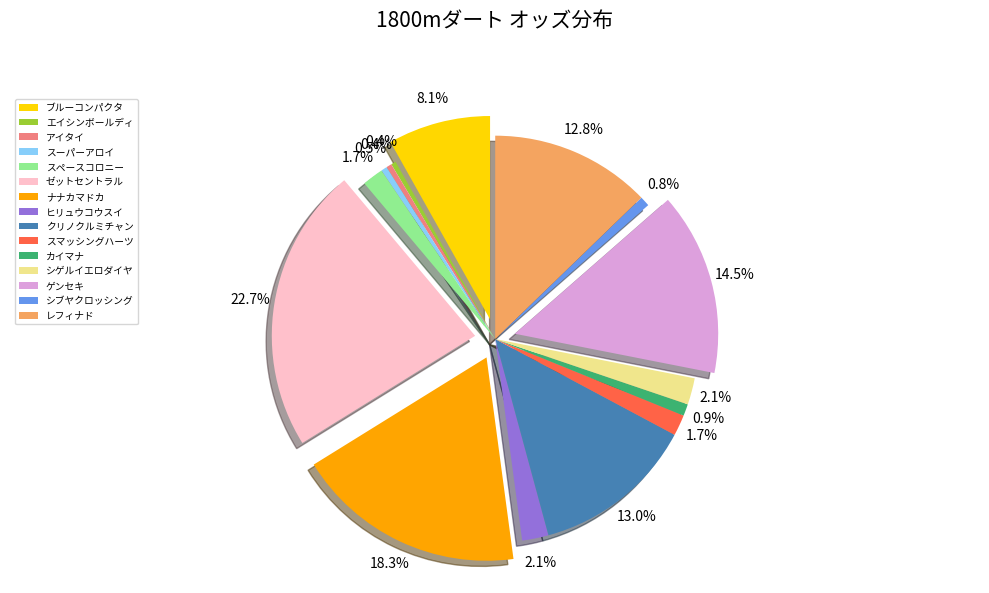

To the nearest percent, what is the combined percentage of ゲンセキ and カイマナ?

15%